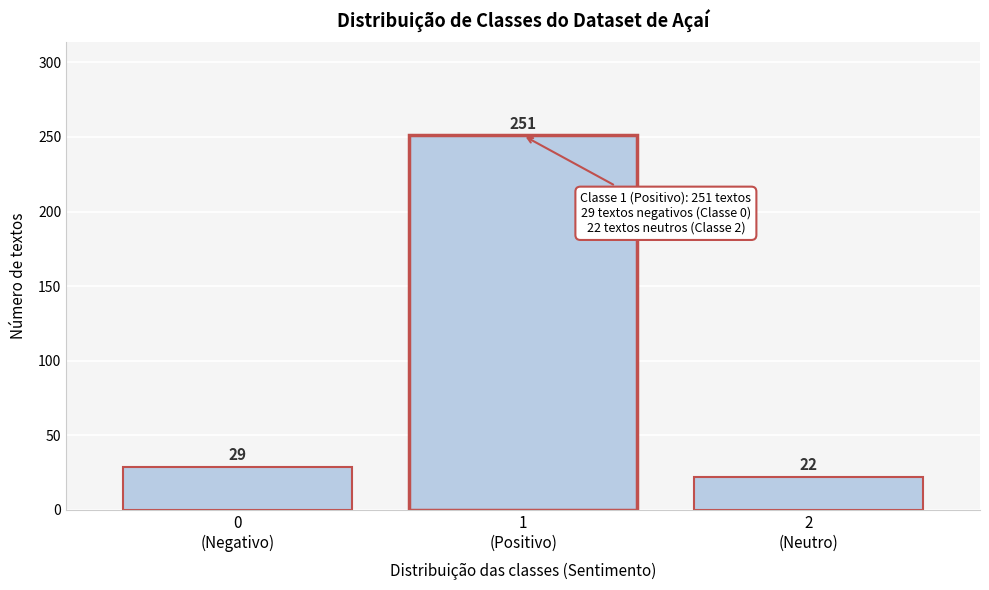

Reading right to left, transcribe all the data shown in this chart.

22	251	29